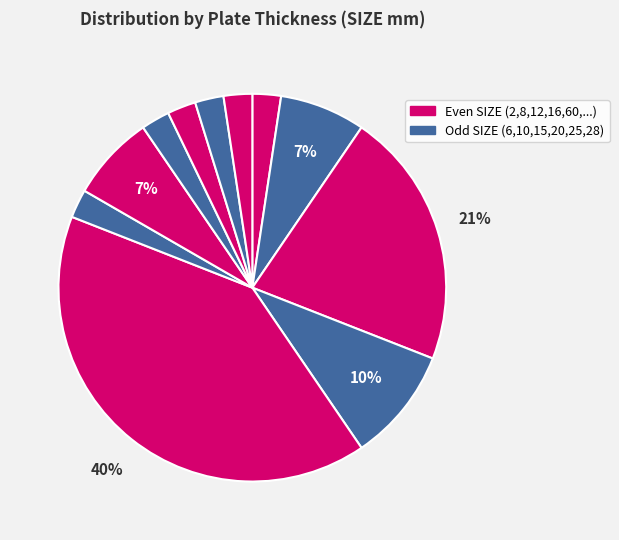

Which slice is the largest?

12